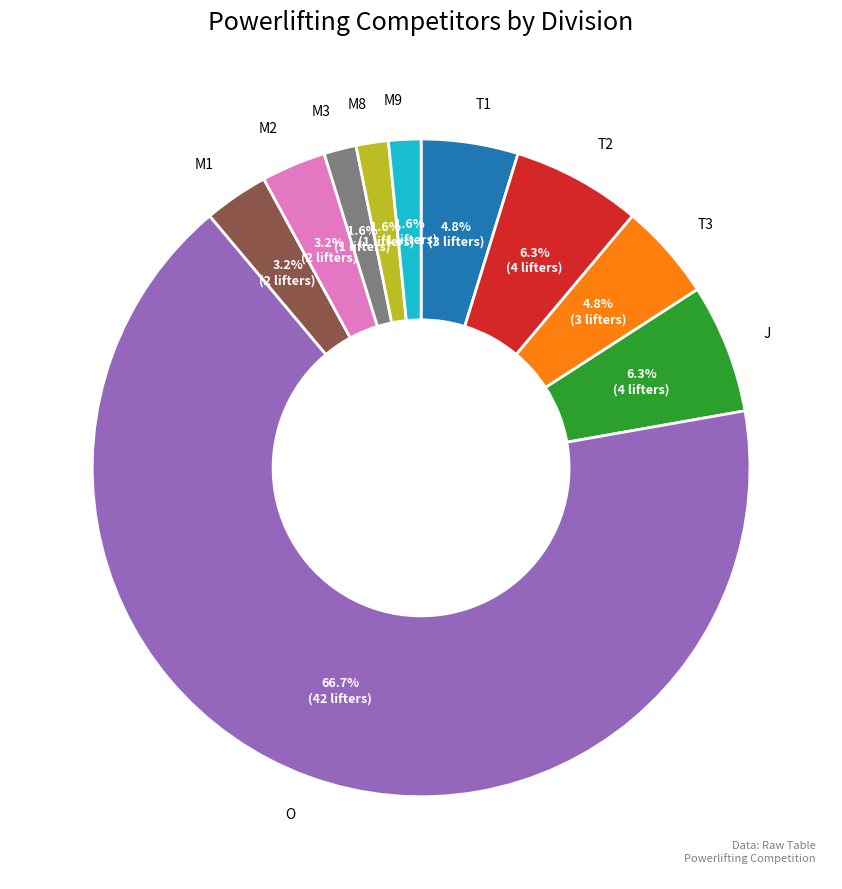

Is there any slice that represents more than half of the pie?

Yes